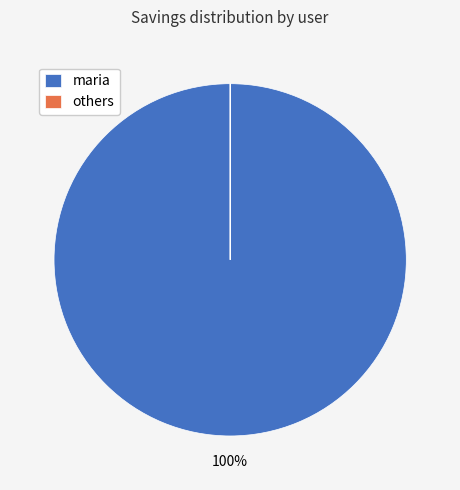

To the nearest percent, what portion does maria represent?

100%